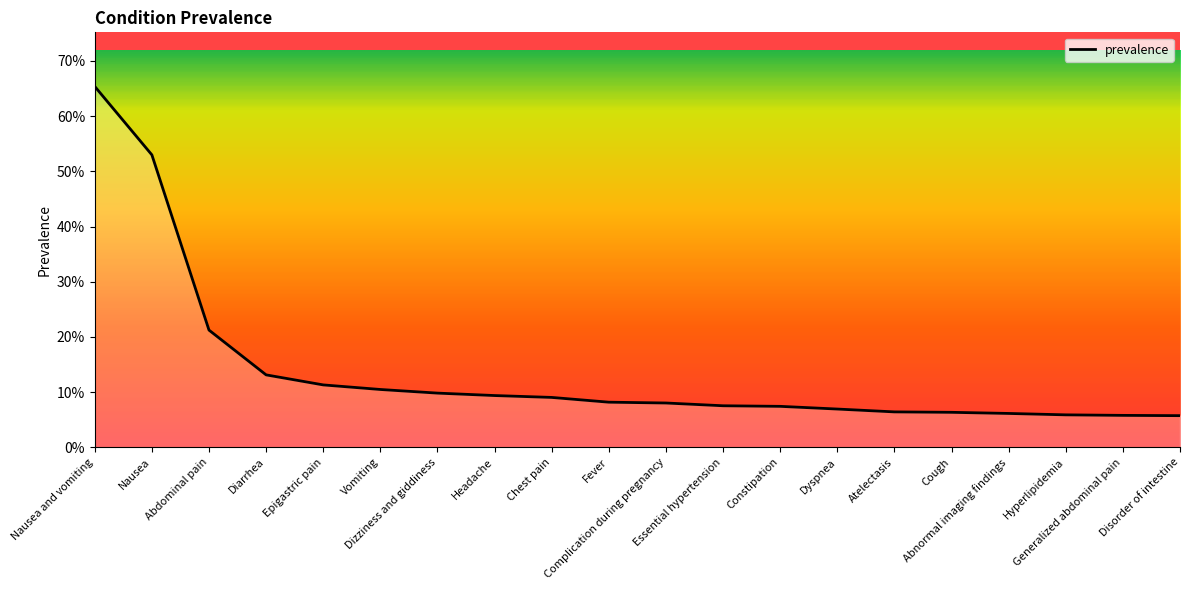

Does the chart have visible grid lines?

No